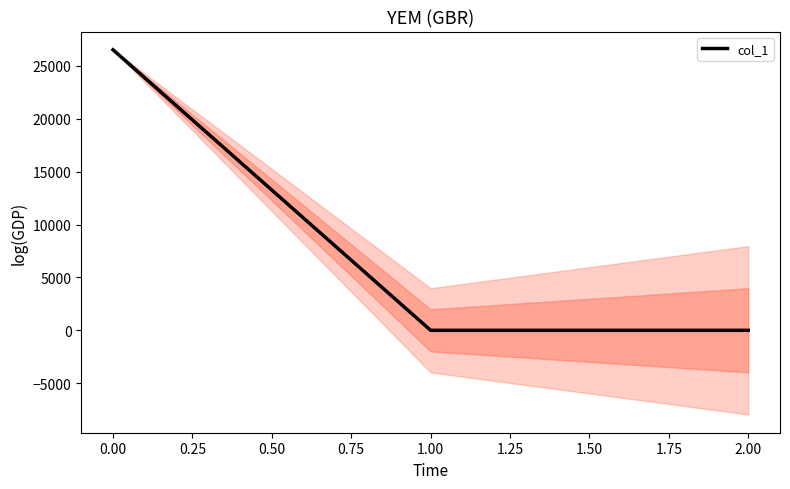

Is it true that col_1 equals 26534.1 at 0.00?

True